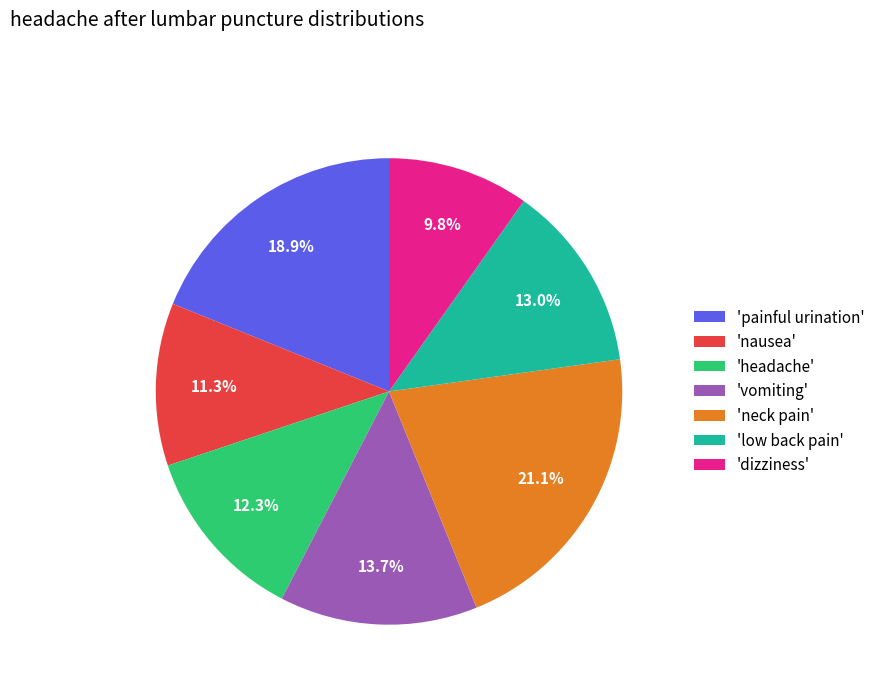

What is the total percentage of 'painful urination' and 'dizziness'?

28.7%